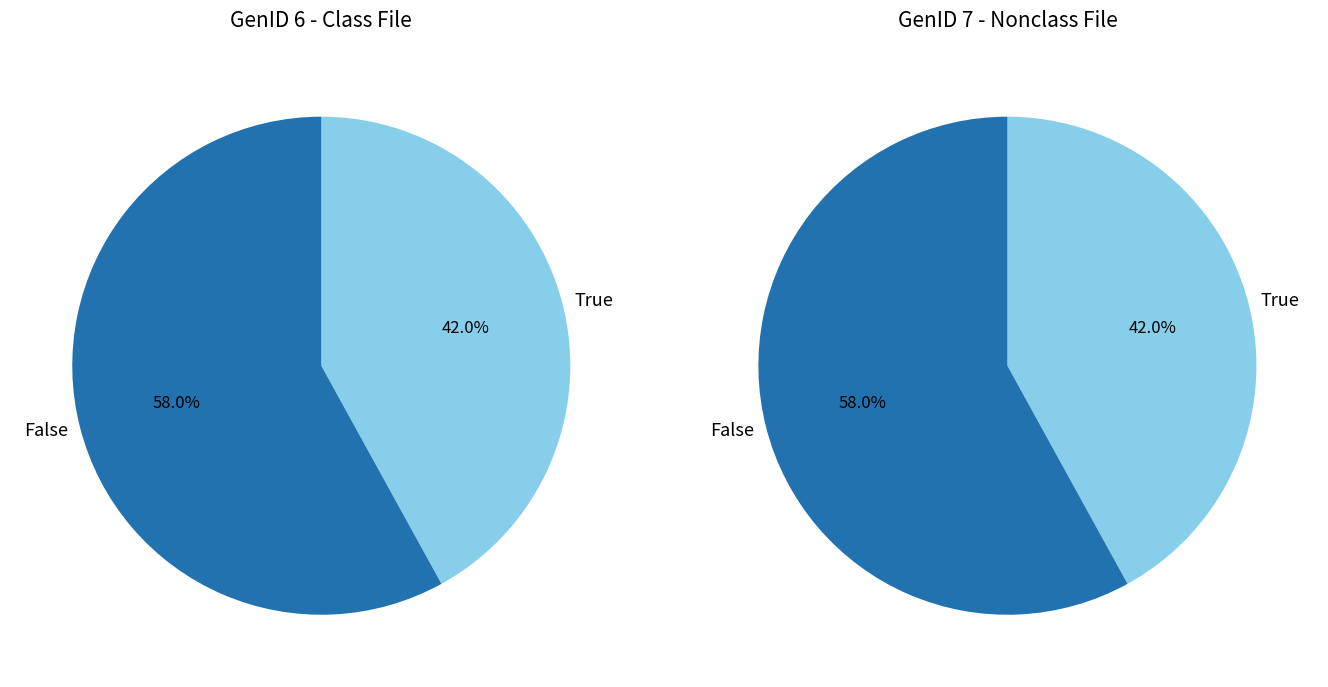

Is 1 the majority of the pie?

No